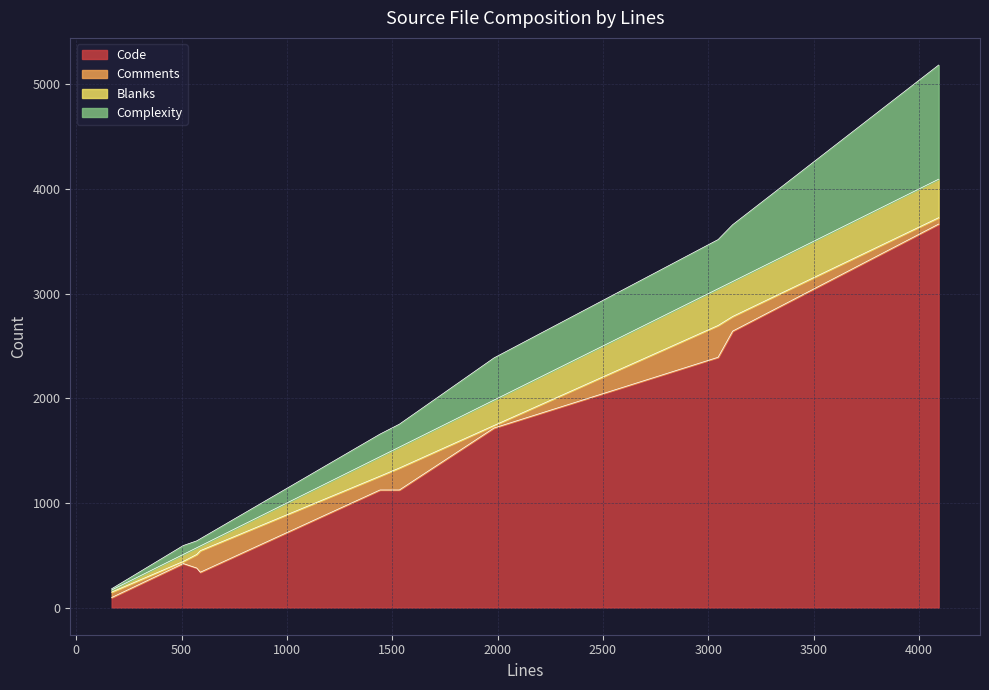

Rank the series by their maximum value, from lowest to highest.

Comments, Blanks, Complexity, Code